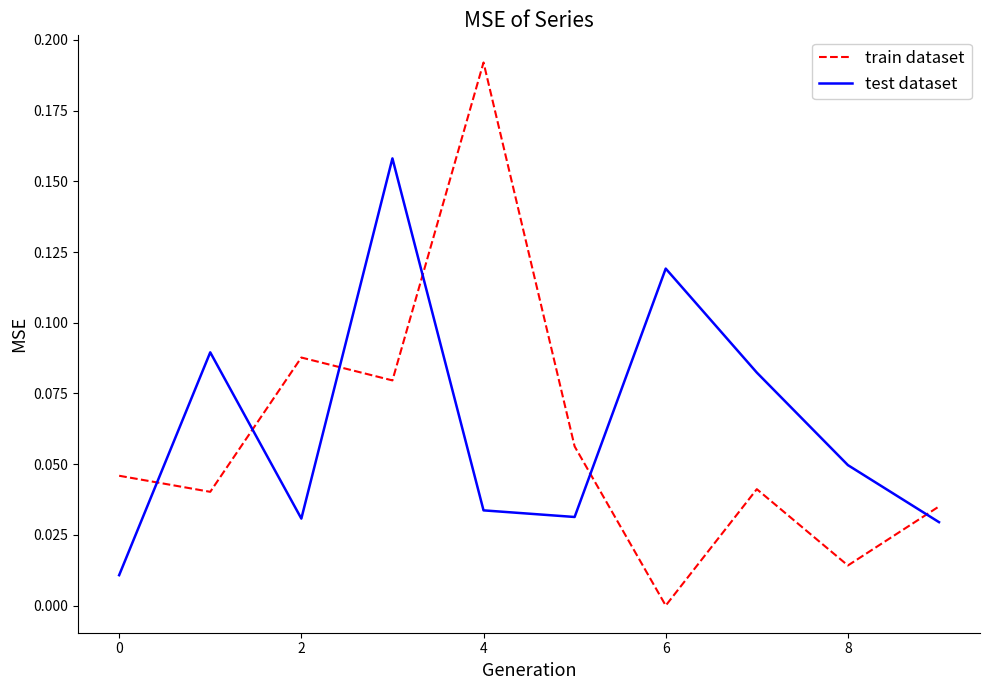

True or false: test dataset and train dataset cross at least once.

True